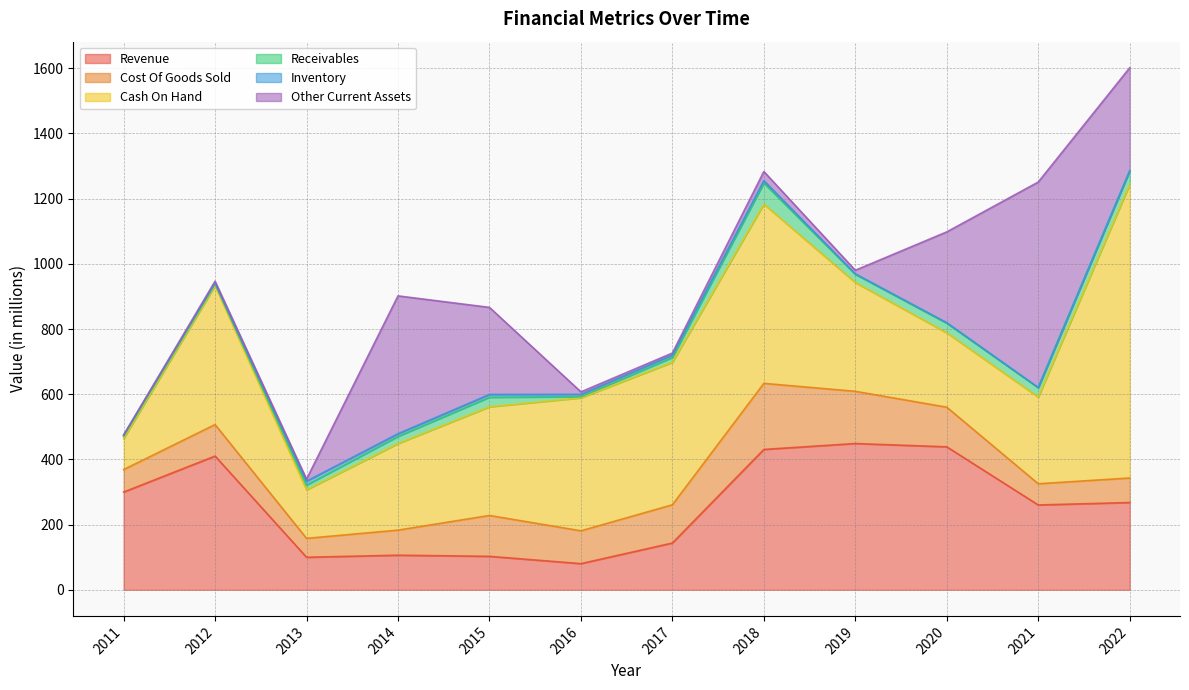

Count the number of categories in the chart.

12